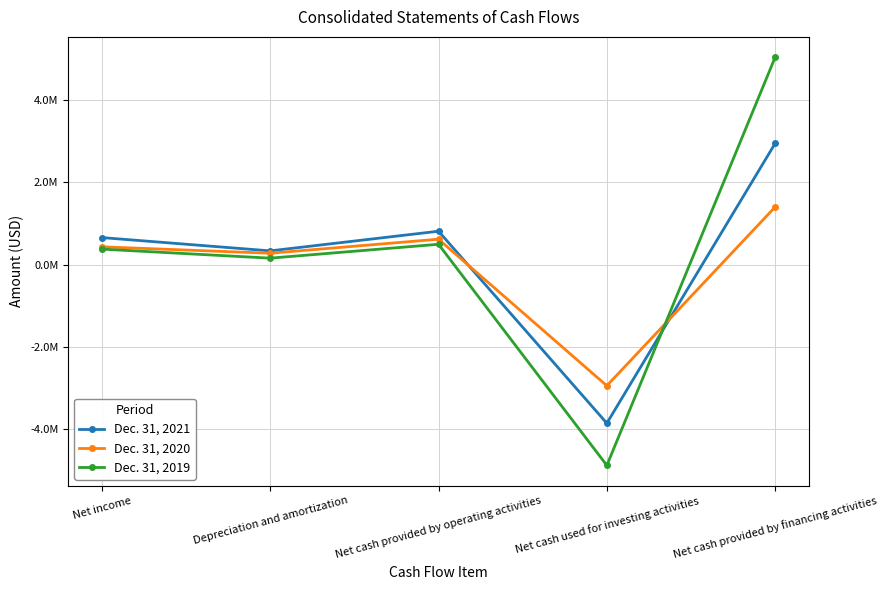

At which category is the sum across all series the highest?

Net cash provided by financing activities